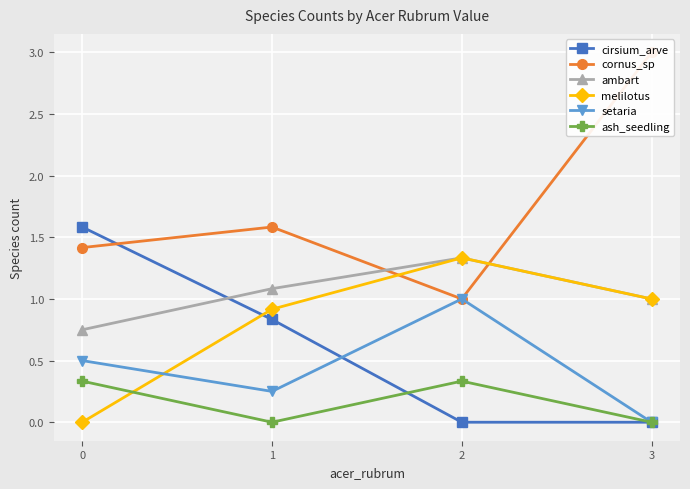

Is this an area chart (filled region under the line)?

No